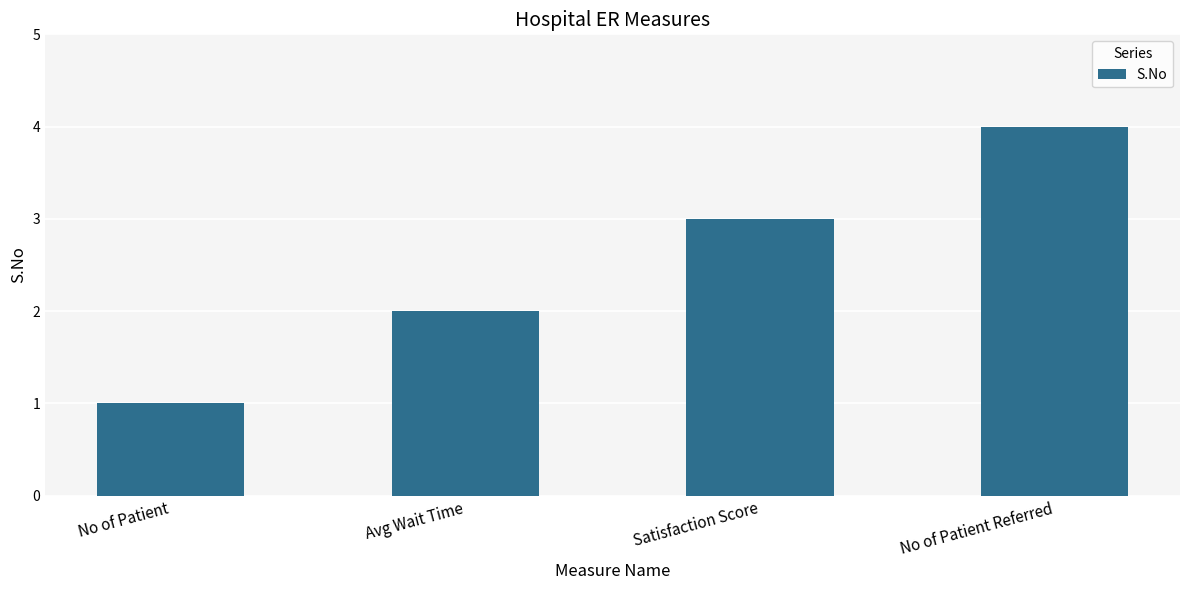

What is the change in value from No of Patient to No of Patient Referred?

+3